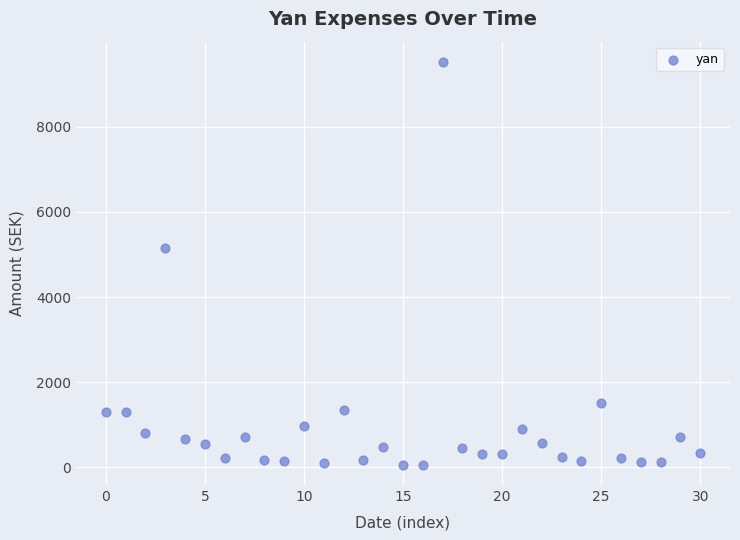

What Y value in the scatter plot is closest to 4791?

5148